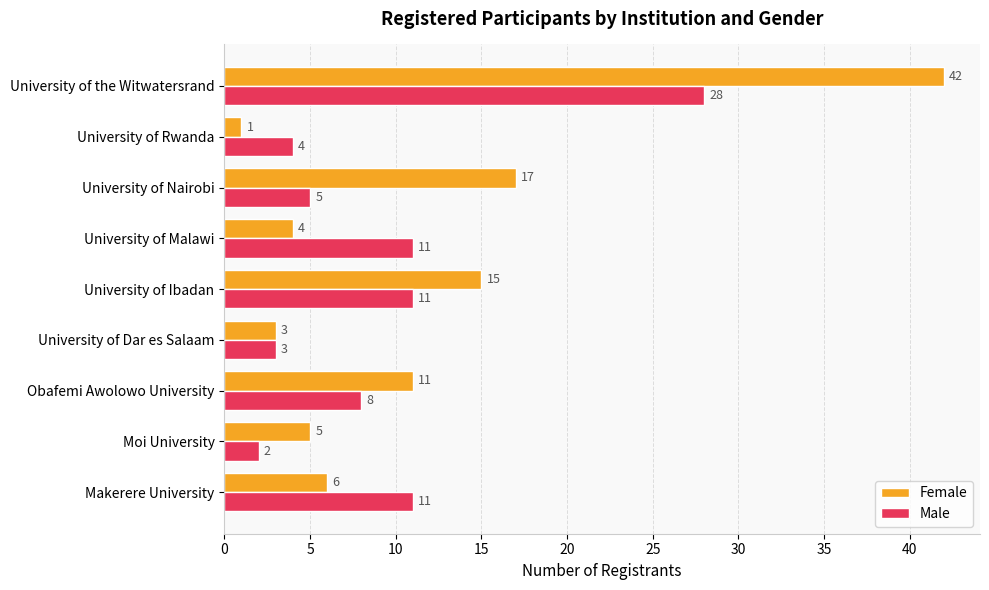

Rank the series by their average value, from highest to lowest.

Female, Male